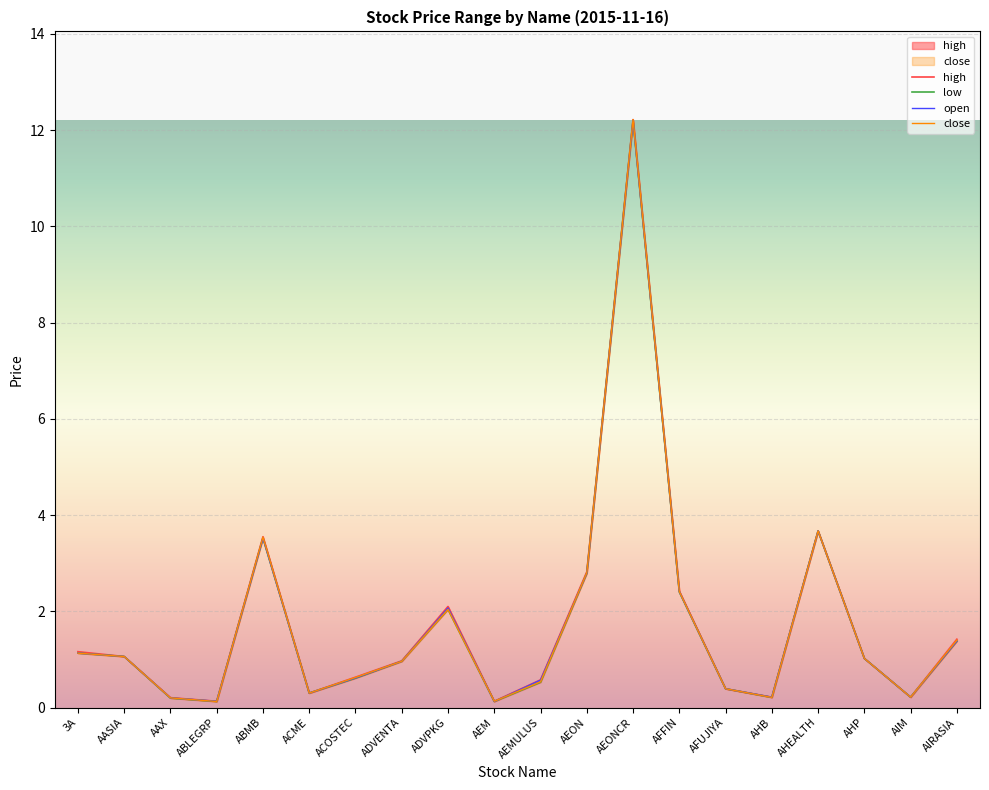

True or false: high has a value of 0.2 at AIM.

True